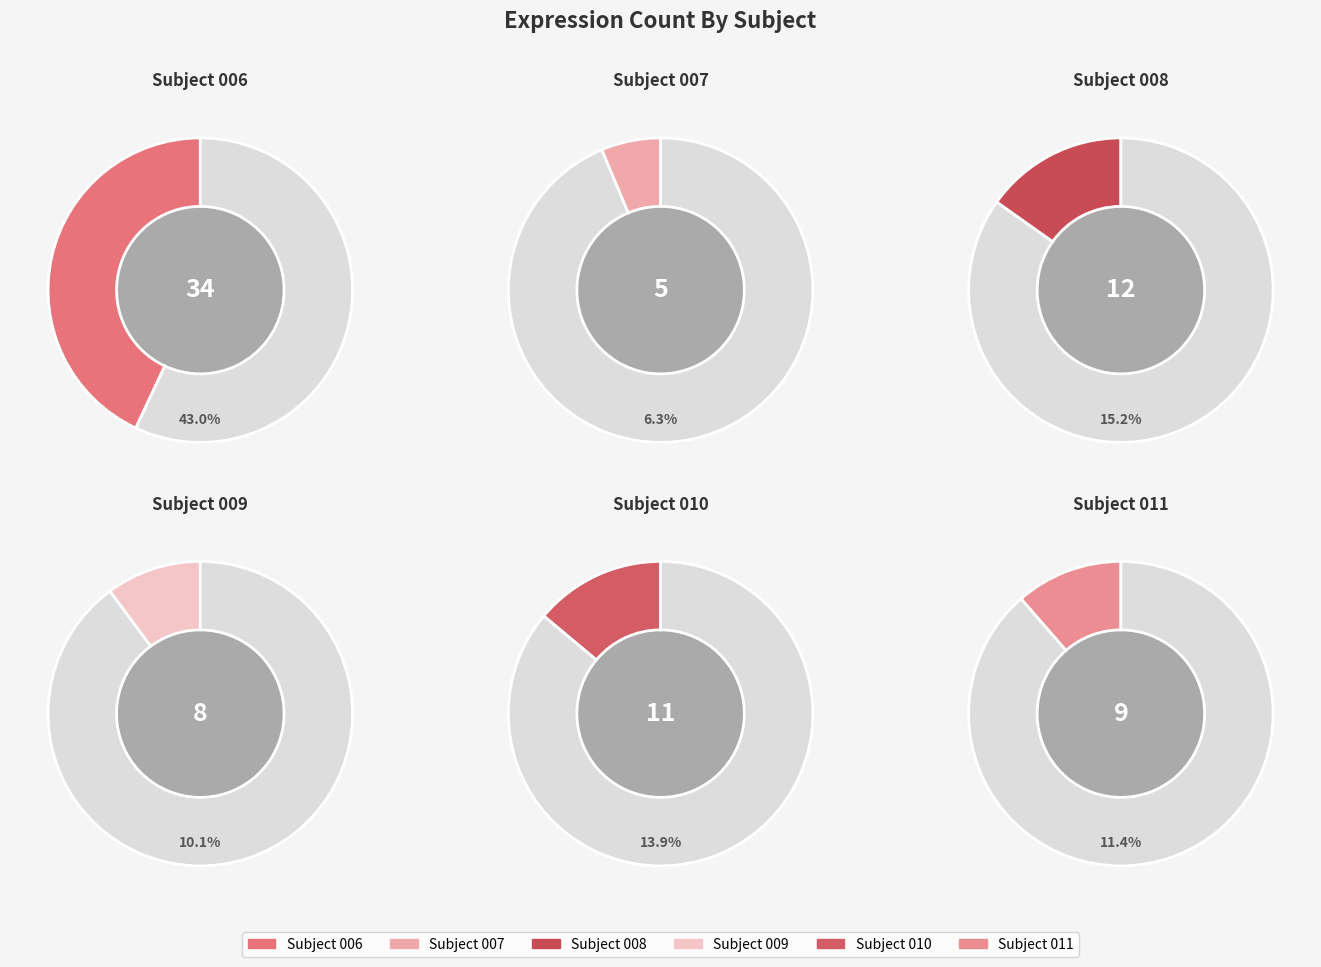

To the nearest percent, what is the difference between the largest and smallest slice percentages?

37%